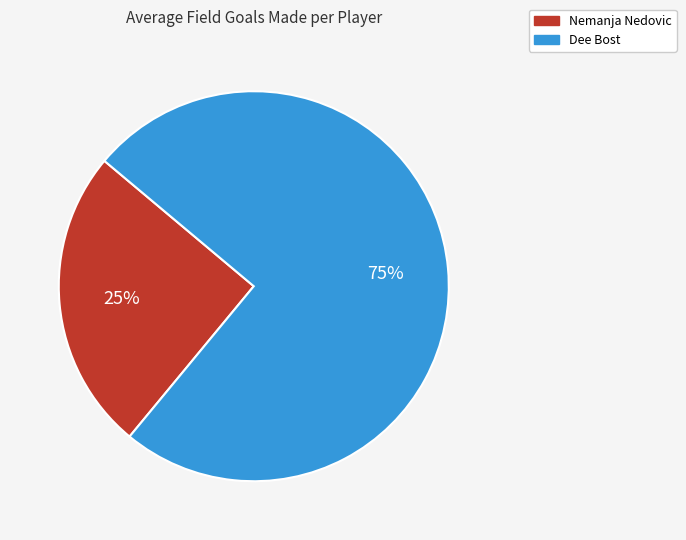

To the nearest percent, what is the difference between the largest and smallest slice percentages?

50%